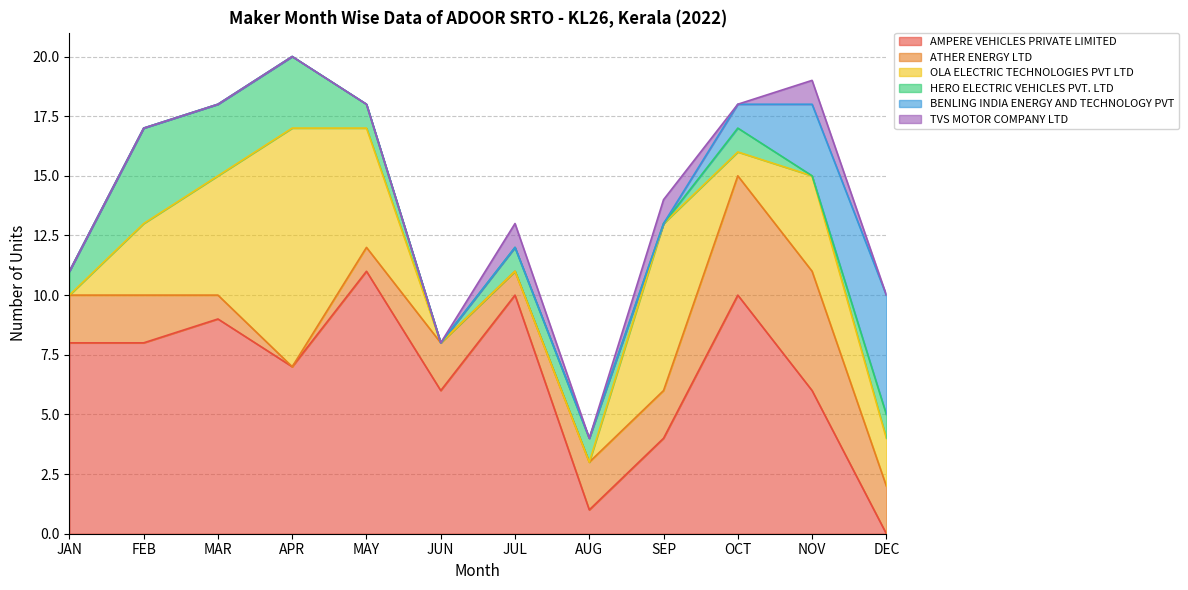

What is the difference between the maximum and minimum values in the OLA ELECTRIC TECHNOLOGIES PVT LTD series?

10